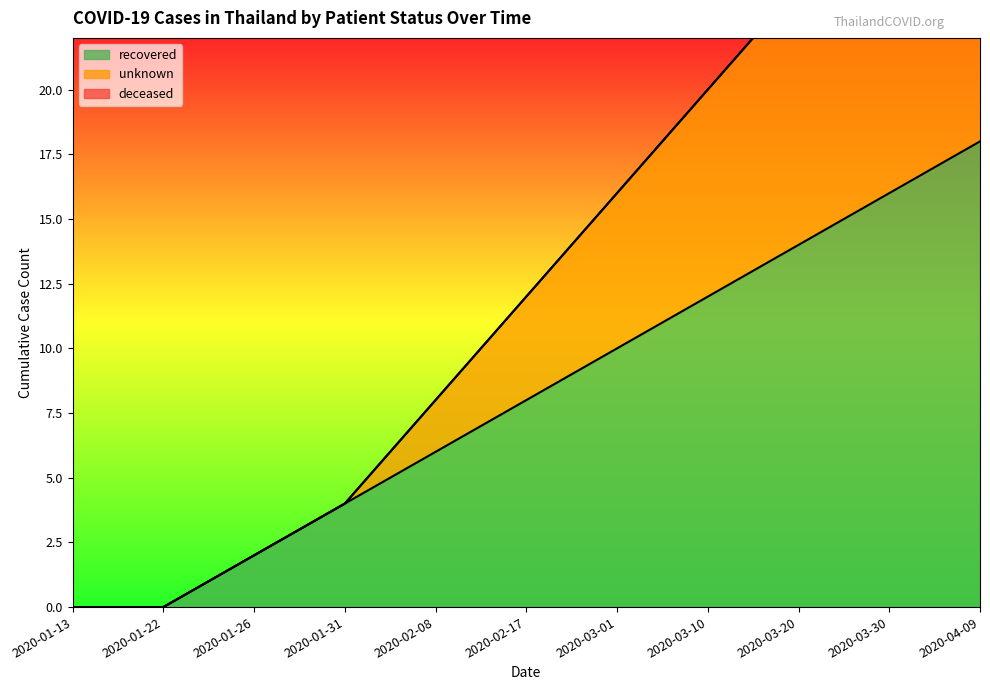

Read the unknown value at 2020-02-17, to the nearest 10.

10